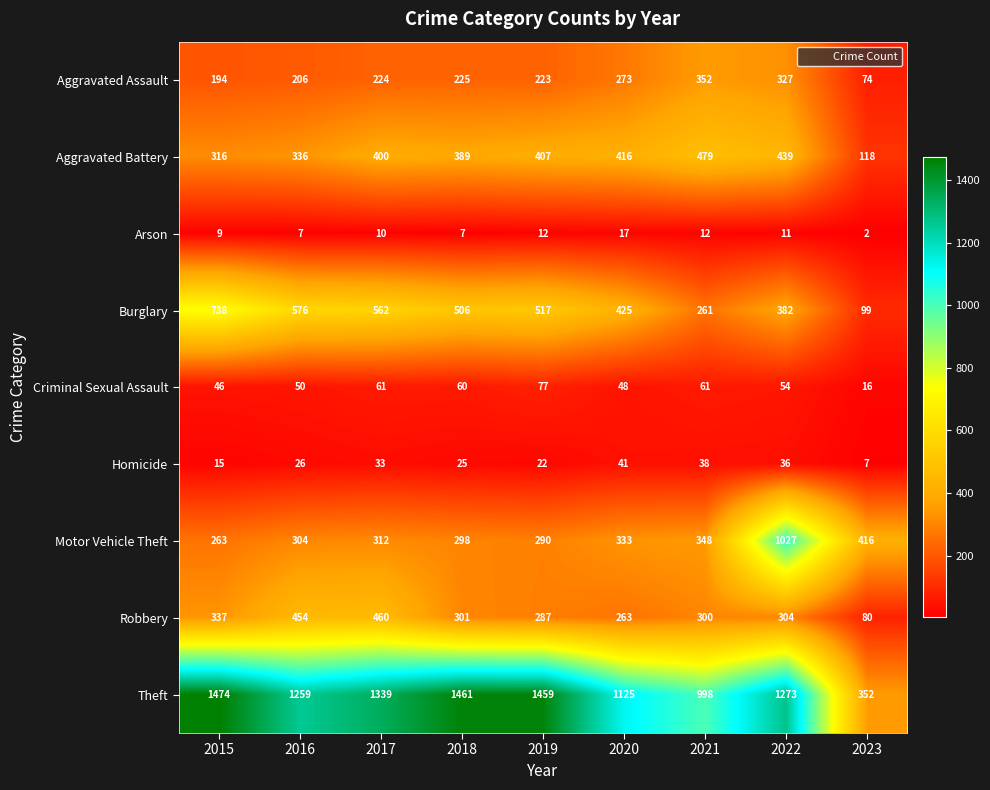

What is the sum of all Motor Vehicle Theft values?

3591